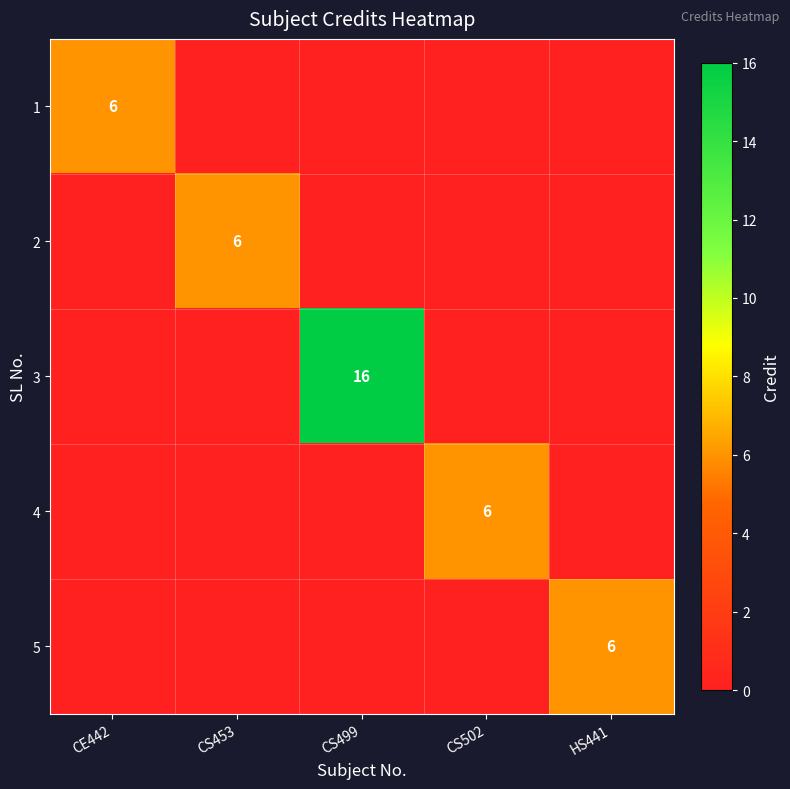

True or false: 5 has a value of 2 at HS441.

False